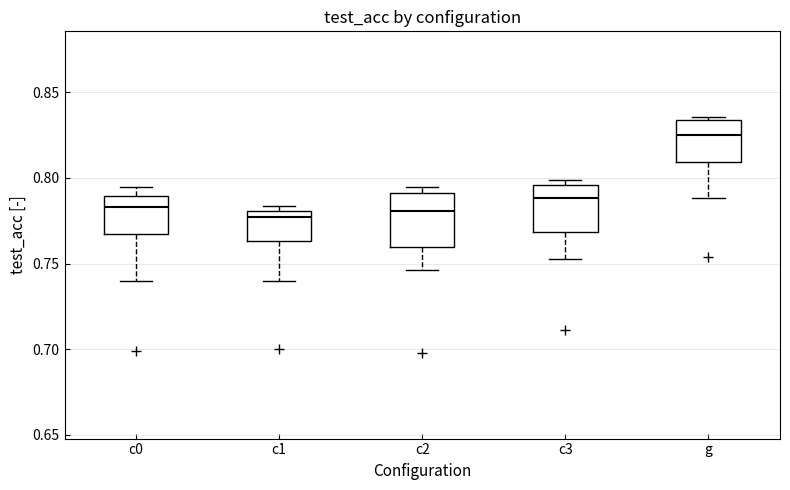

Reading left to right, transcribe this box plot: for each box, give where its median line is, the range the box spans, and where its two whiskers end, as read against the y-axis. The values are not printed on the chart, so give them approximately, as read against the axis.

c0: median 0.785, box 0.765 to 0.790, whiskers 0.740 to 0.795
c1: median 0.775, box 0.765 to 0.780, whiskers 0.740 to 0.785
c2: median 0.780, box 0.760 to 0.790, whiskers 0.745 to 0.795
c3: median 0.790, box 0.770 to 0.795, whiskers 0.755 to 0.800
g: median 0.825, box 0.810 to 0.835, whiskers 0.790 to 0.835 (just above the box's upper edge)